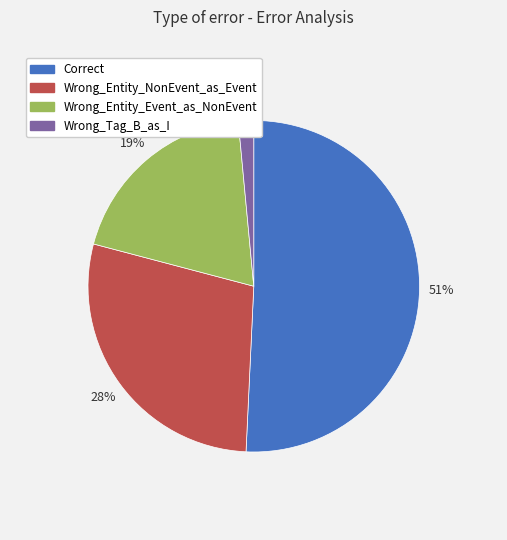

Which slice is the largest?

Correct